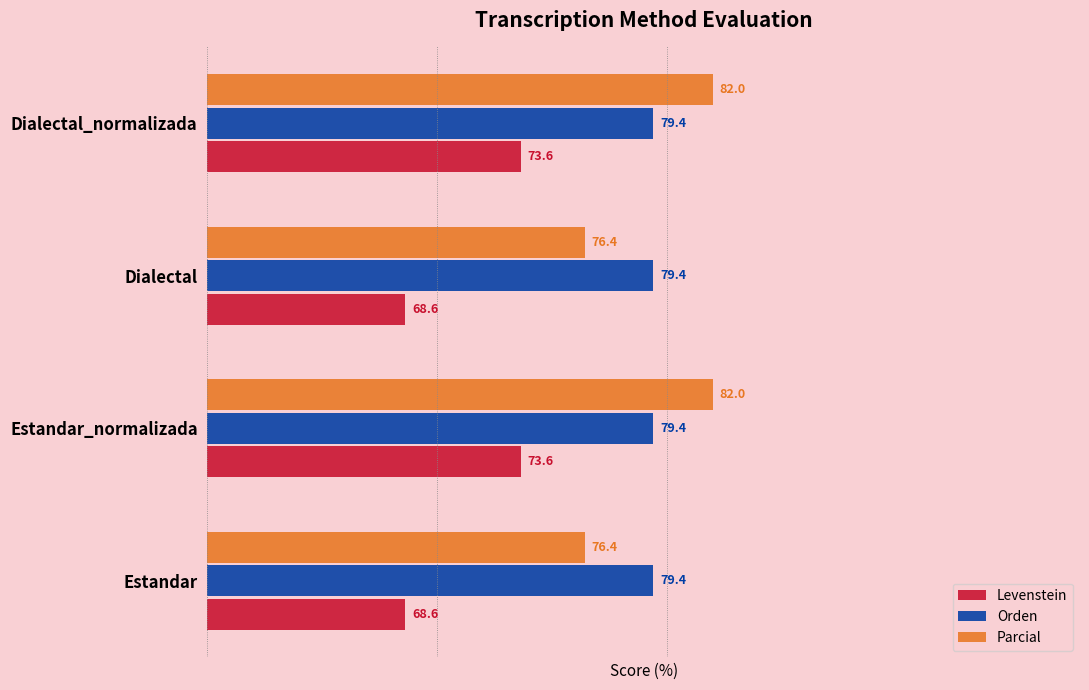

At Dialectal, list the series in order from largest to smallest.

Orden, Parcial, Levenstein